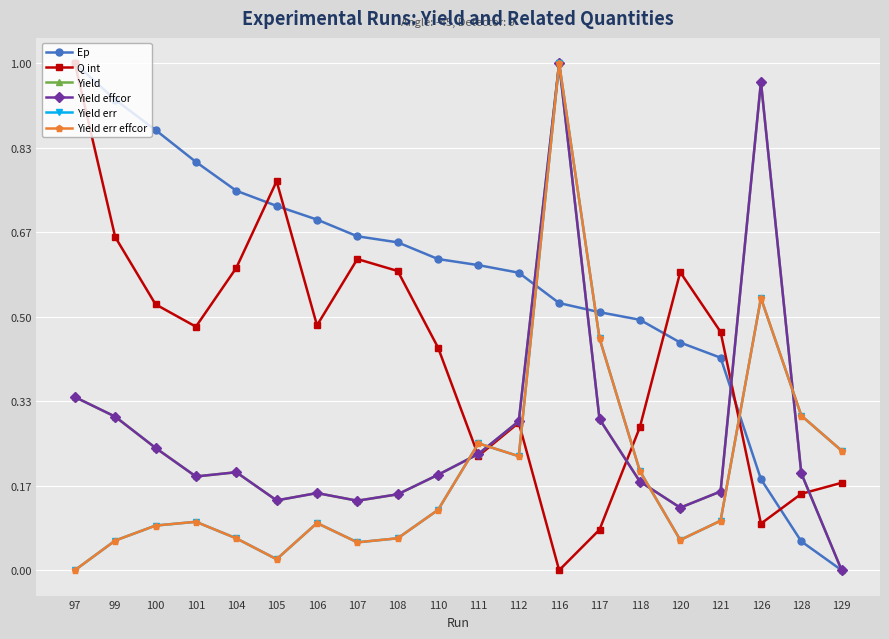

Reading left to right, list all the values displayed in this chart.

Ep: 97=1.0	99=0.9	100=0.9	101=0.8	104=0.7	105=0.7	106=0.7	107=0.7	108=0.6	110=0.6	111=0.6	112=0.6	116=0.5	117=0.5	118=0.5	120=0.4	121=0.4	126=0.2	128=0.1	129=0.0
Q int: 97=1.0	99=0.7	100=0.5	101=0.5	104=0.6	105=0.8	106=0.5	107=0.6	108=0.6	110=0.4	111=0.2	112=0.3	116=0.0	117=0.1	118=0.3	120=0.6	121=0.5	126=0.1	128=0.2	129=0.2
Yield: 97=0.3	99=0.3	100=0.2	101=0.2	104=0.2	105=0.1	106=0.2	107=0.1	108=0.1	110=0.2	111=0.2	112=0.3	116=1.0	117=0.3	118=0.2	120=0.1	121=0.2	126=1.0	128=0.2	129=0.0
Yield effcor: 97=0.3	99=0.3	100=0.2	101=0.2	104=0.2	105=0.1	106=0.2	107=0.1	108=0.1	110=0.2	111=0.2	112=0.3	116=1.0	117=0.3	118=0.2	120=0.1	121=0.2	126=1.0	128=0.2	129=0.0
Yield err: 97=0.0	99=0.1	100=0.1	101=0.1	104=0.1	105=0.0	106=0.1	107=0.1	108=0.1	110=0.1	111=0.3	112=0.2	116=1.0	117=0.5	118=0.2	120=0.1	121=0.1	126=0.5	128=0.3	129=0.2
Yield err effcor: 97=0.0	99=0.1	100=0.1	101=0.1	104=0.1	105=0.0	106=0.1	107=0.1	108=0.1	110=0.1	111=0.3	112=0.2	116=1.0	117=0.5	118=0.2	120=0.1	121=0.1	126=0.5	128=0.3	129=0.2